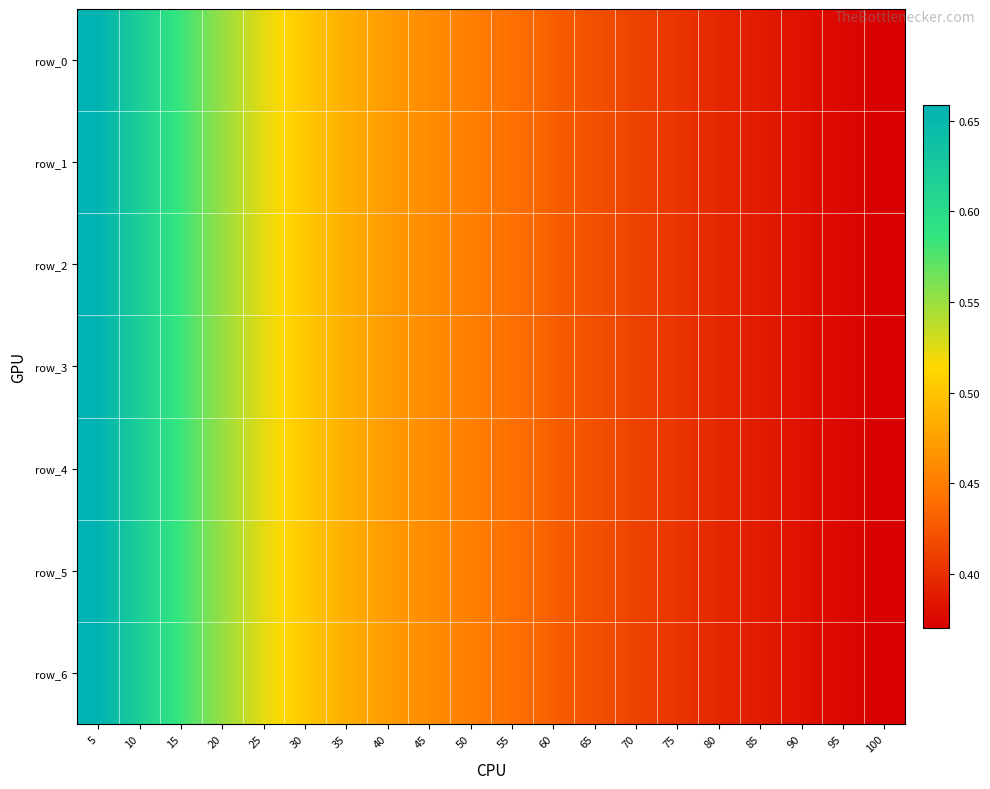

Which series has the largest range (max minus min)?

row_0